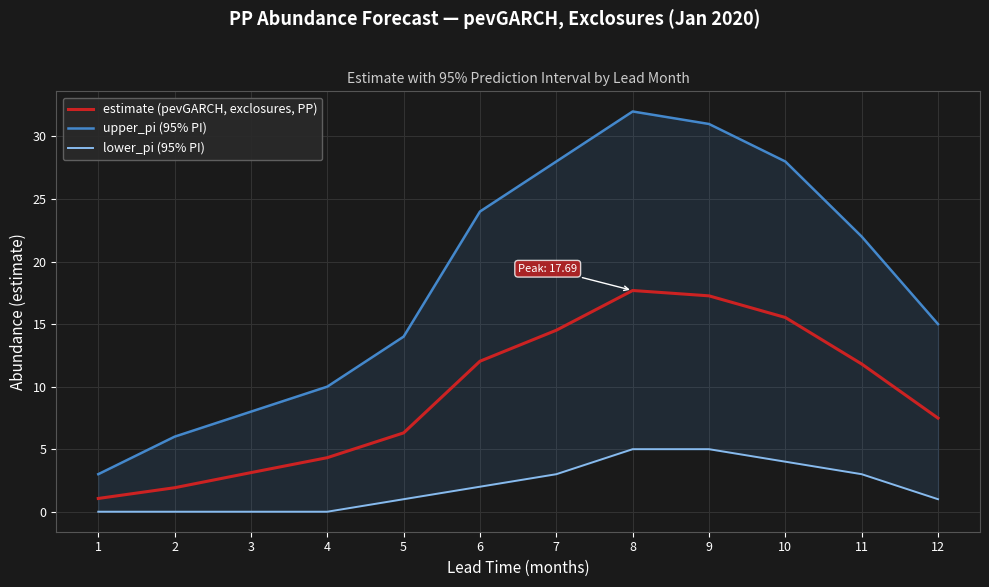

How many data points in lower_pi (95% PI) are above 2?

5